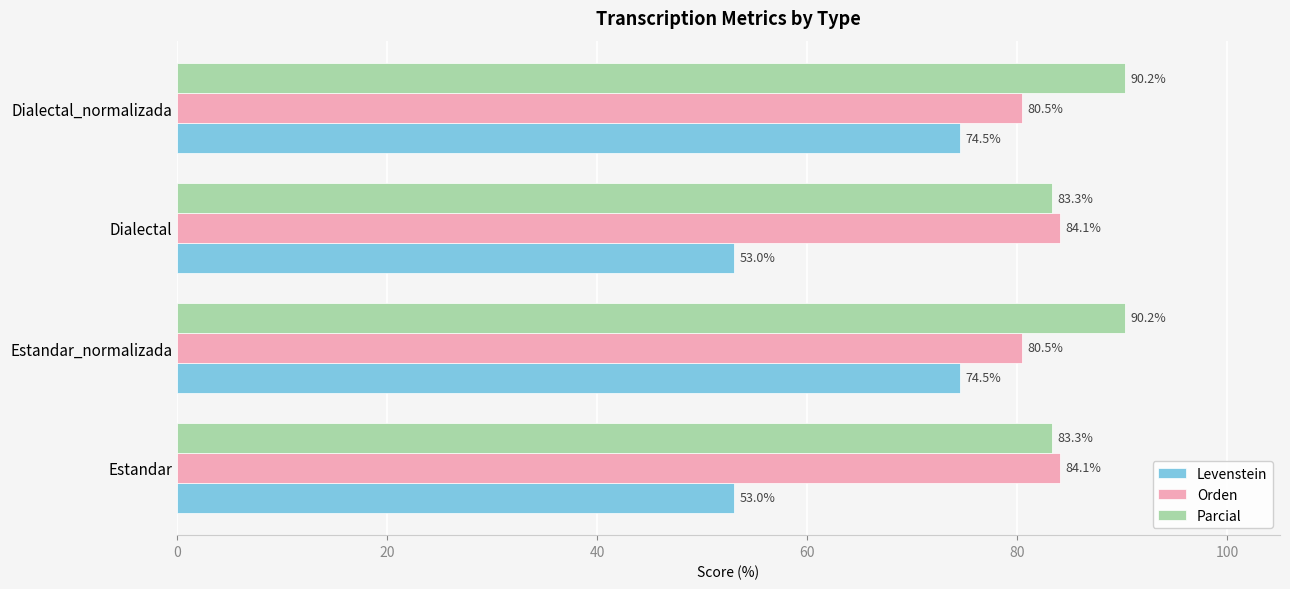

What is the spread (max minus min) of values at Dialectal_normalizada?

15.7